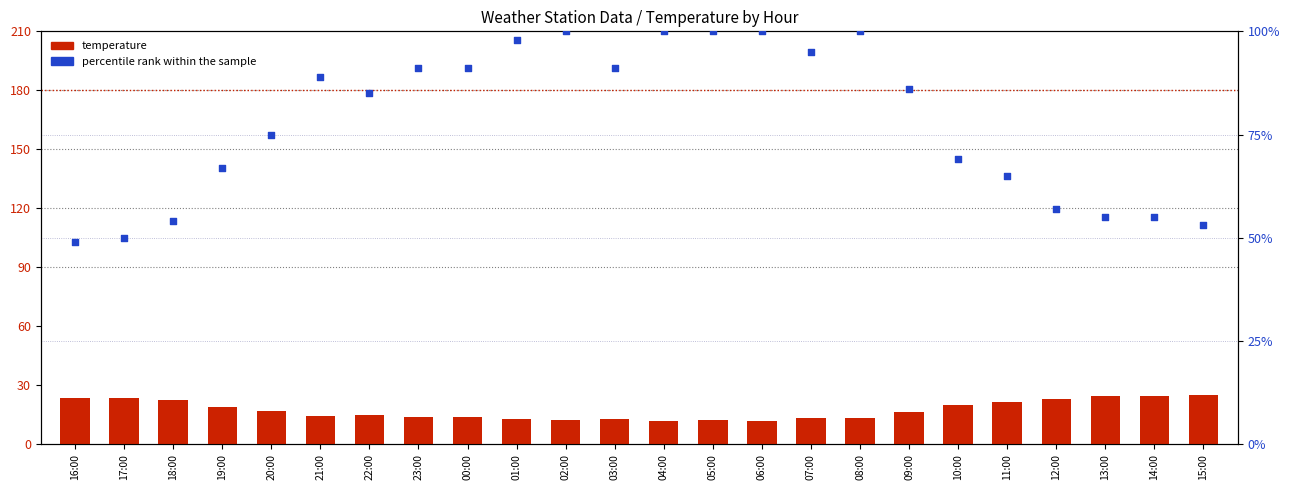

At how many categories does at least one series exceed 21?

24